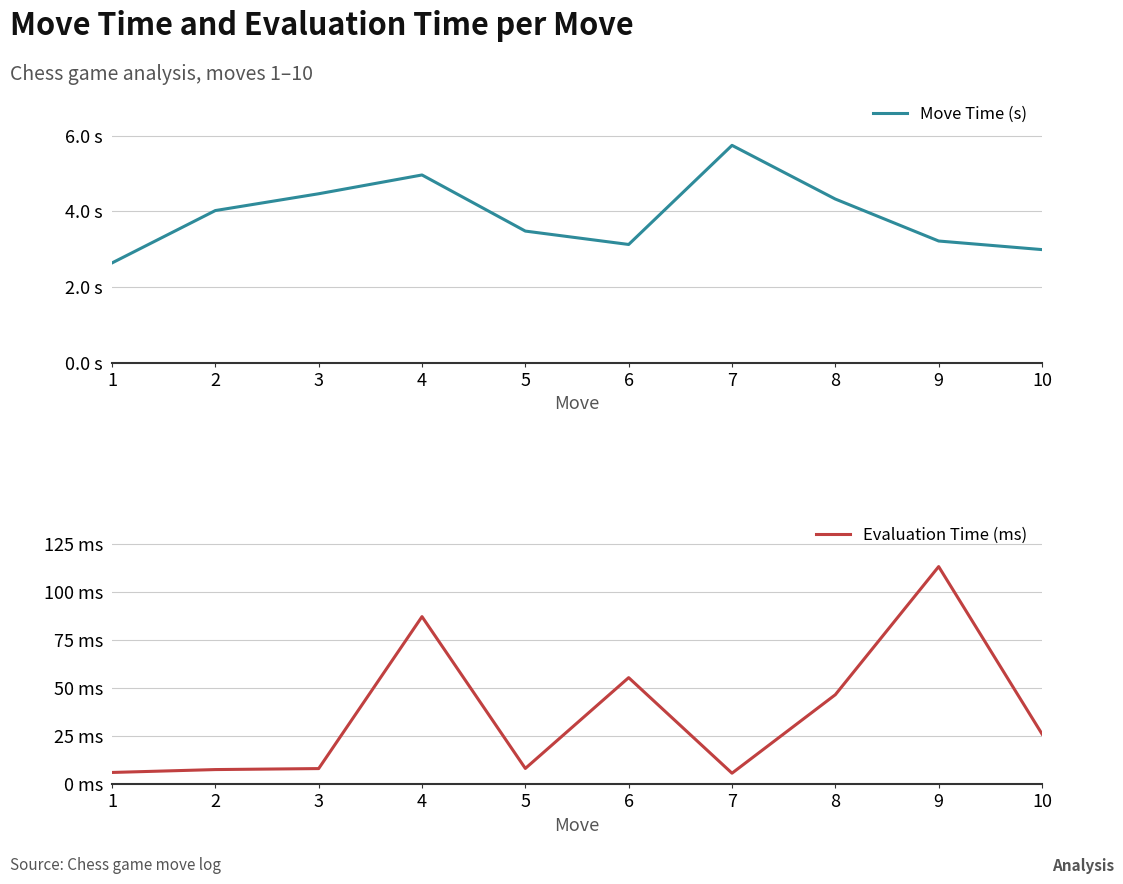

How many data points does each series have?

10